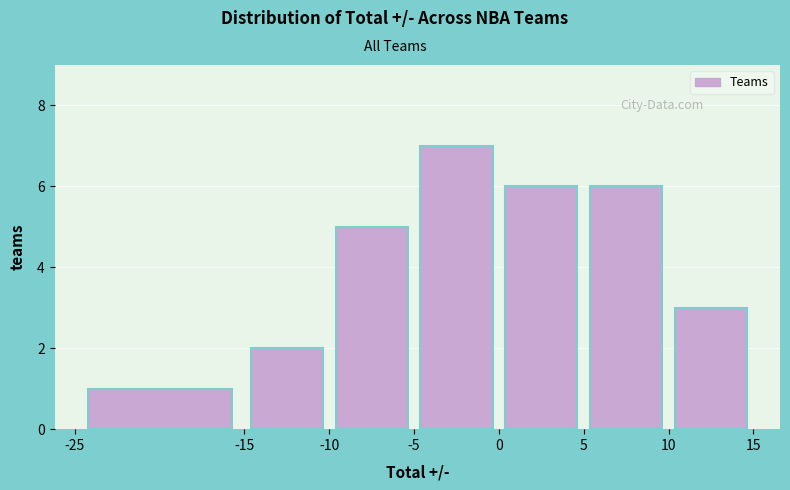

Which range on the x-axis has the tallest bar?

-5 to 0